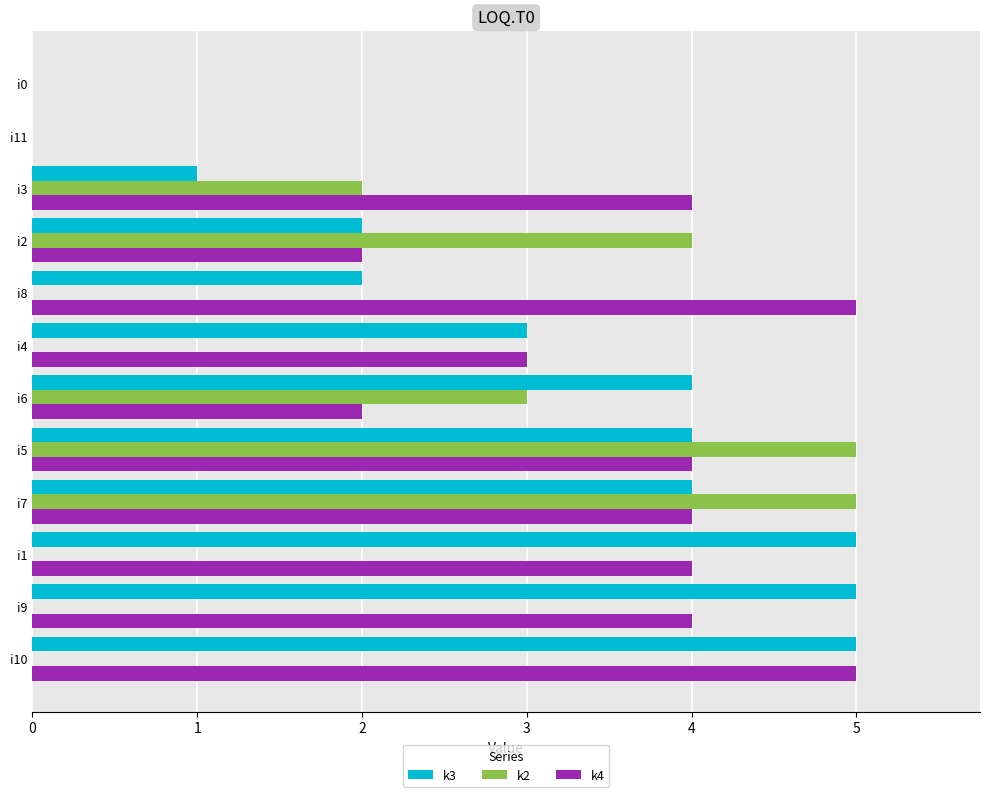

Which series changed the most between i5 and i4?

k2